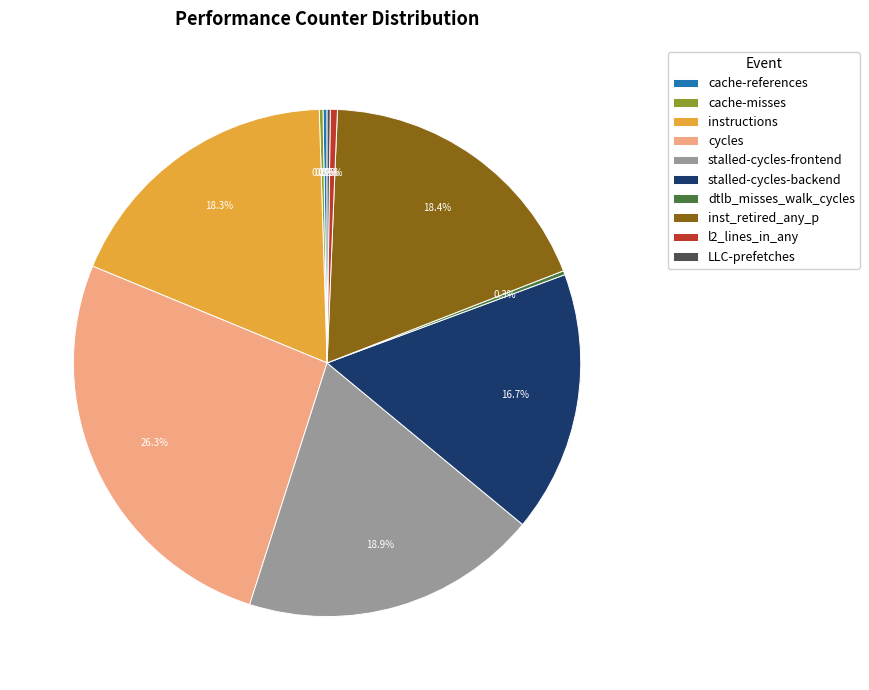

To the nearest percent, what portion does stalled-cycles-frontend represent?

19%